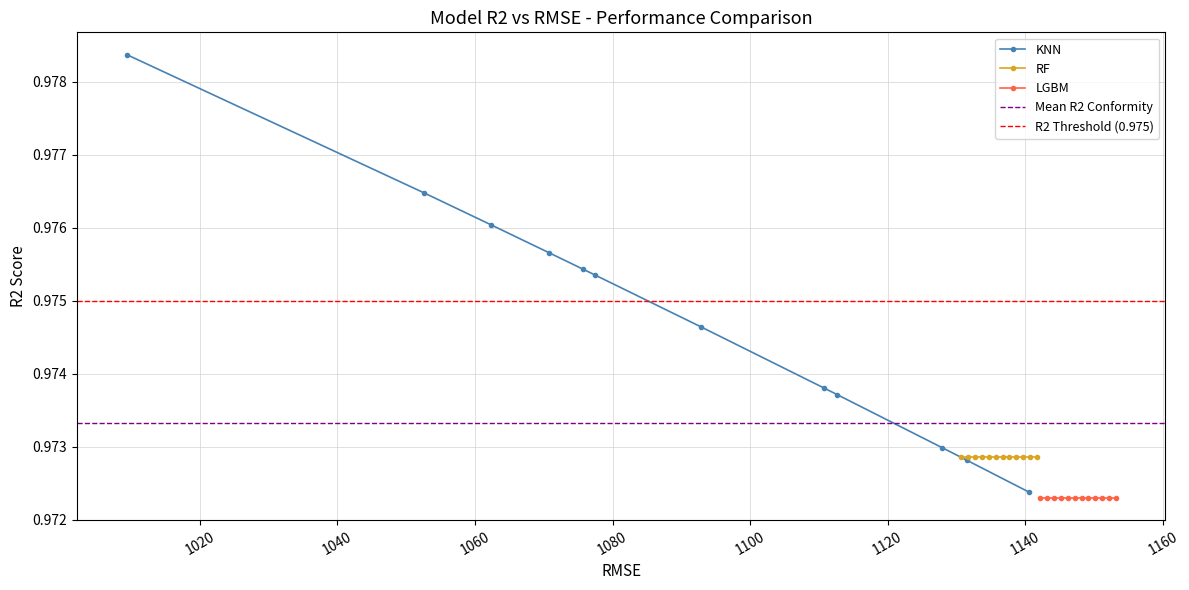

Is this an area chart (filled region under the line)?

No